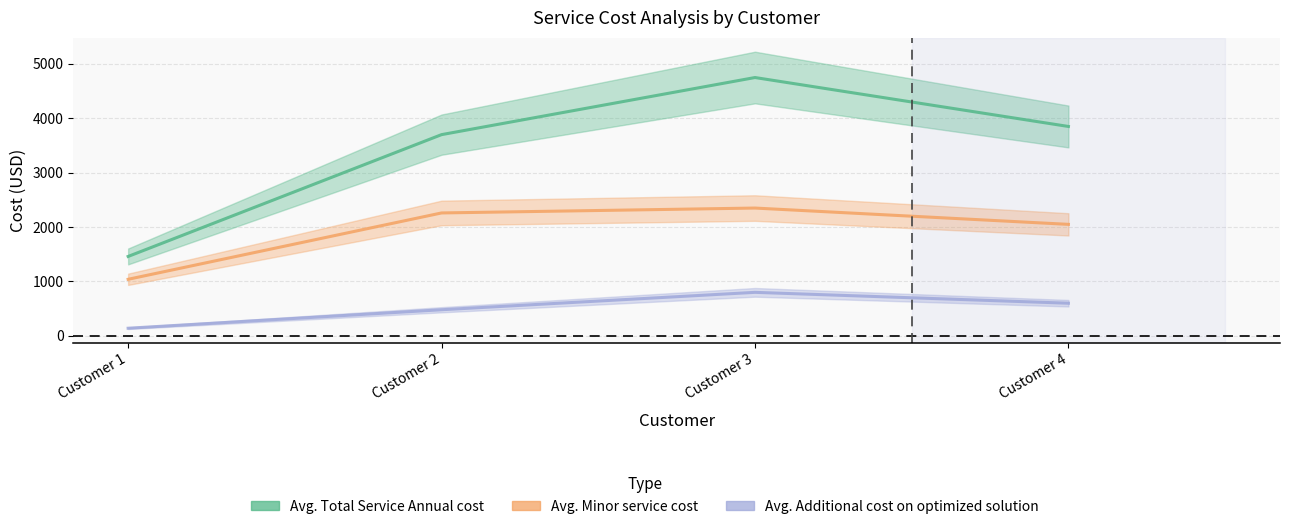

Reading left to right, what are all the values shown in this chart?

Avg. Total Service Annual cost: 1460	3700	4750	3850
Avg. Minor service cost: 1040	2260	2350	2050
Avg. Additional cost on optimized solution: 140	480	800	600